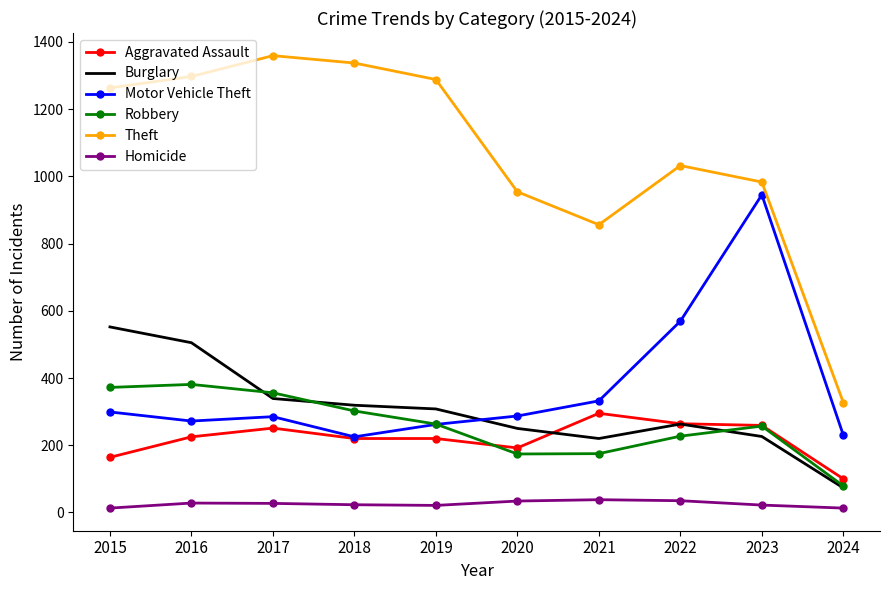

Where is the first local minimum for Theft?

2021